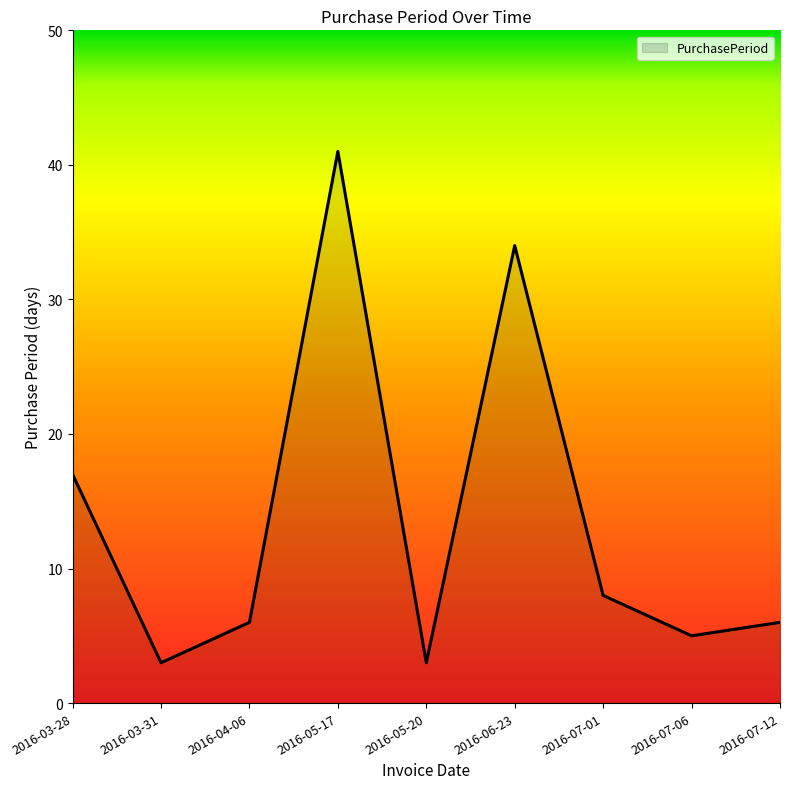

Is it true that the value at 2016-07-06 is 5?

True